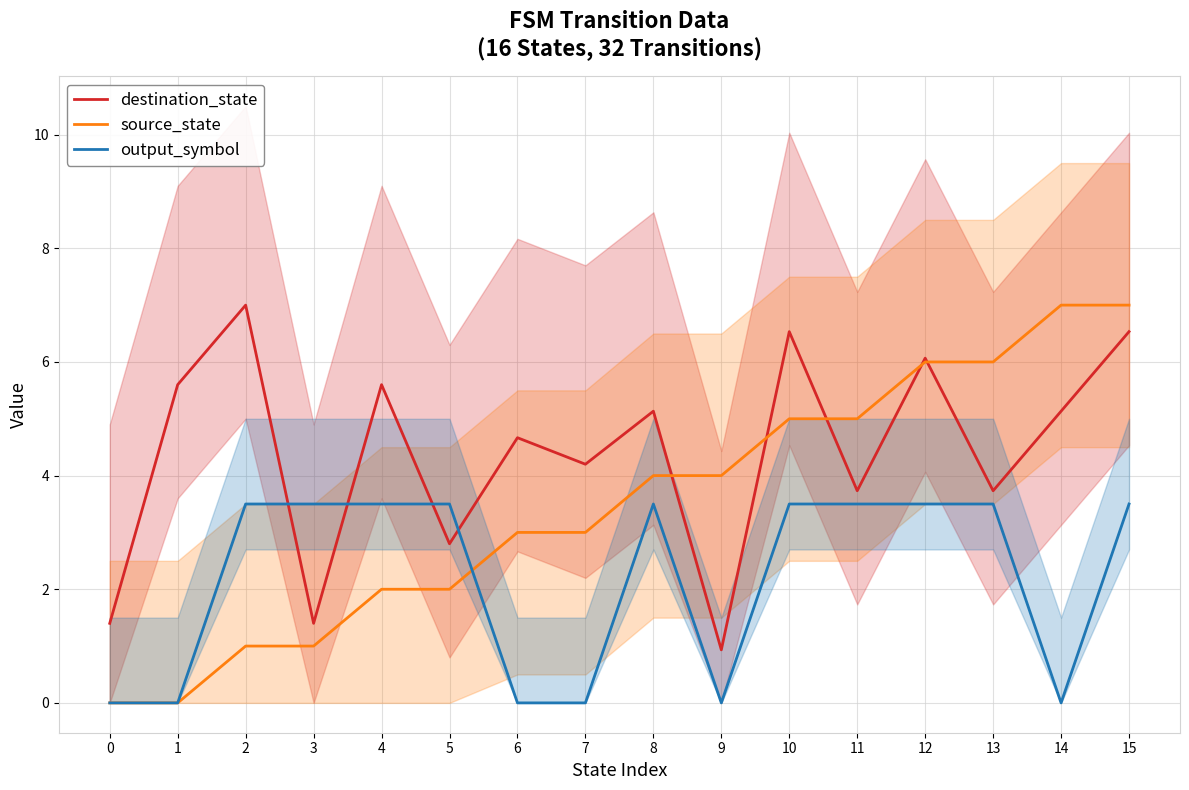

What is the difference between the second highest and second lowest values in the source_state series?

7.0